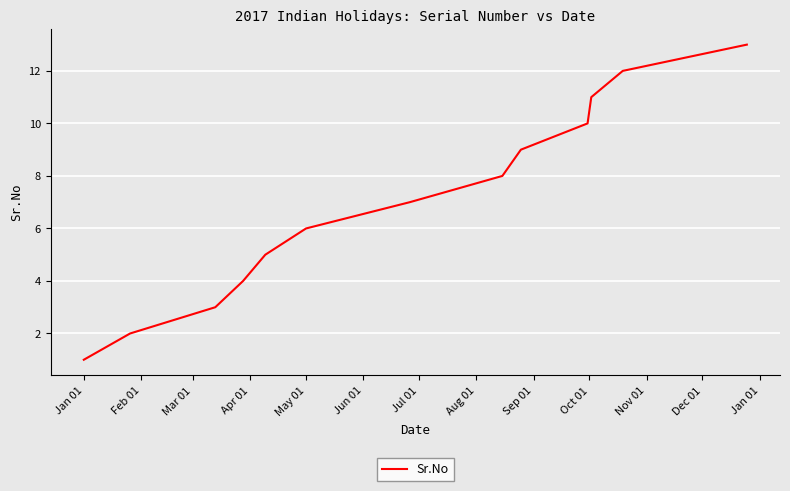

What is the difference between the maximum and minimum values?

12